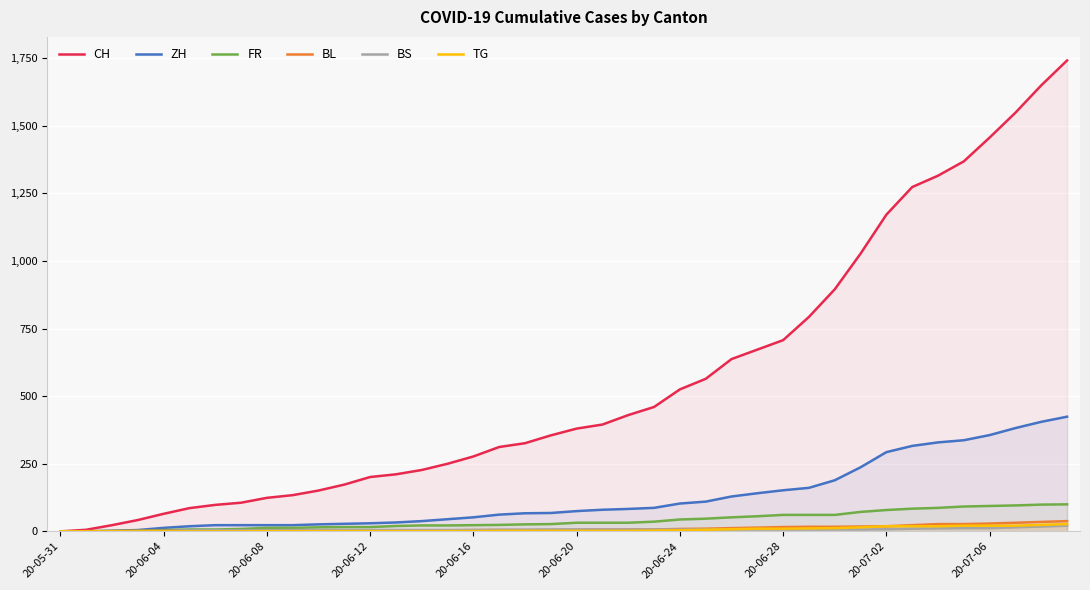

What is the highest value of the FR series?

100